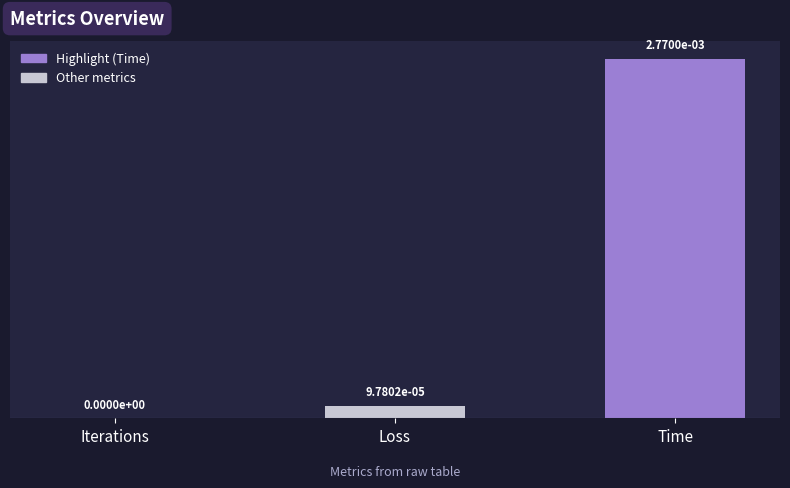

Which label corresponds to the largest value in the chart?

Time